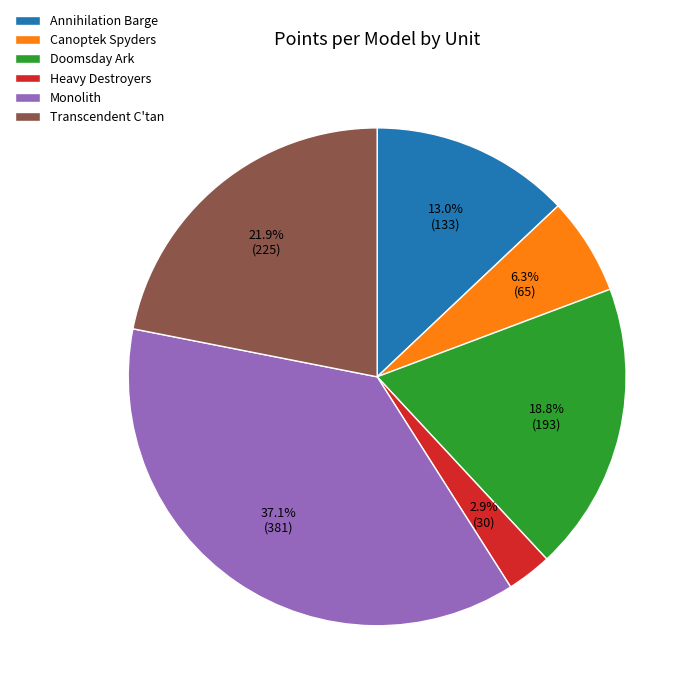

To the nearest percent, what percentage of the pie is Annihilation Barge?

13%